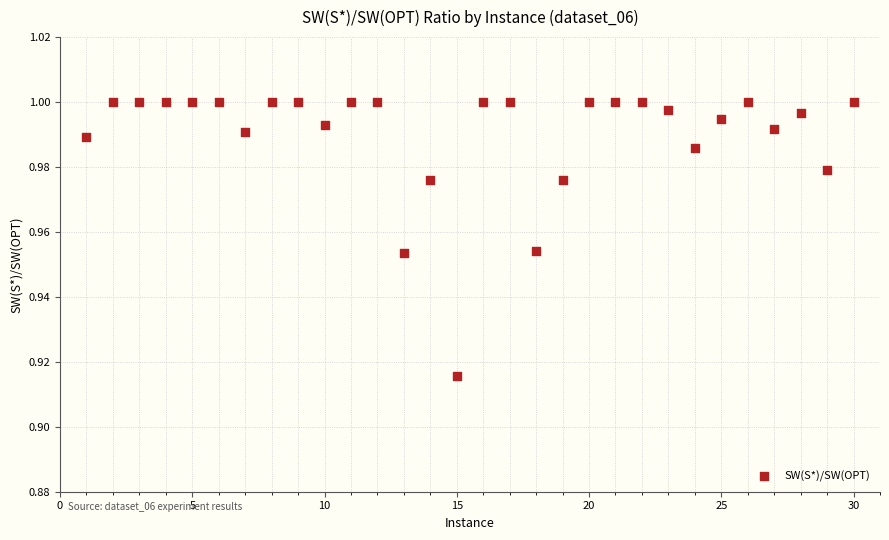

What is the range of X values (max minus min)?

29.0